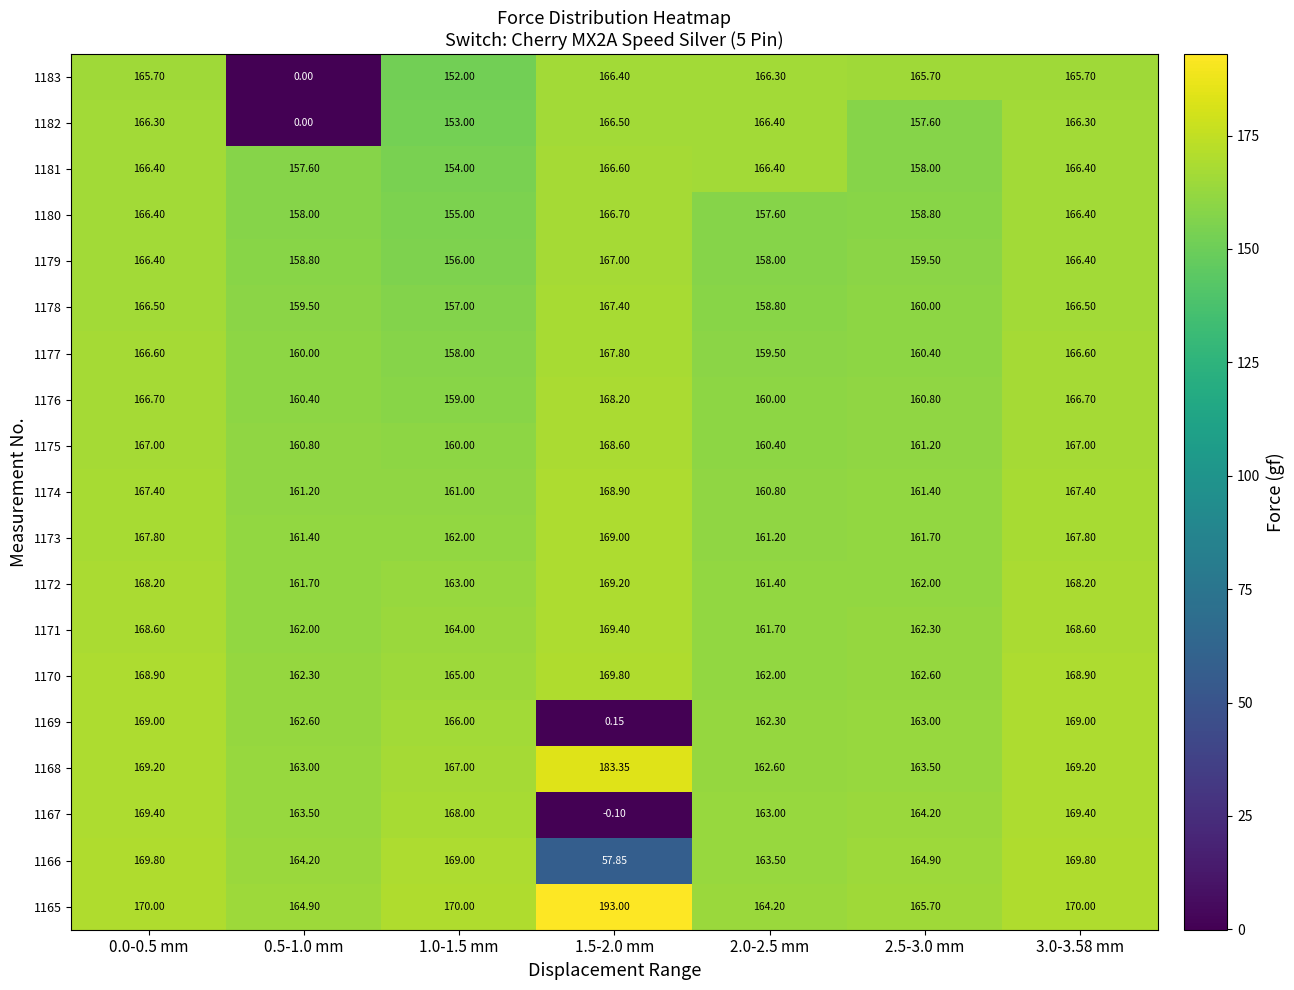

Is the value of 1183 at 0.0-0.5 mm greater than the value of 1168 at 1.0-1.5 mm?

No